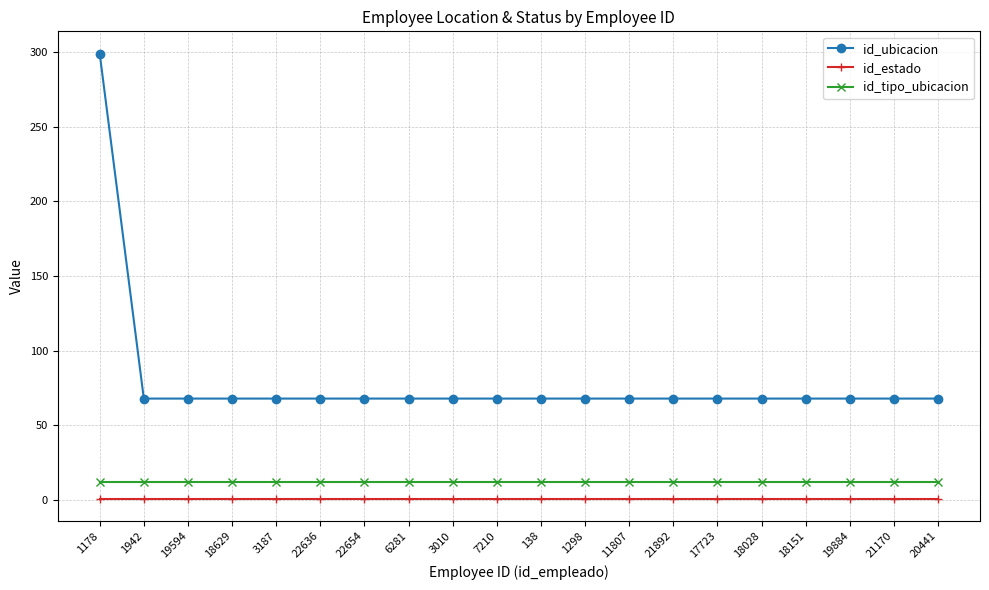

The value of id_ubicacion at 21170 is 68. True or false?

True